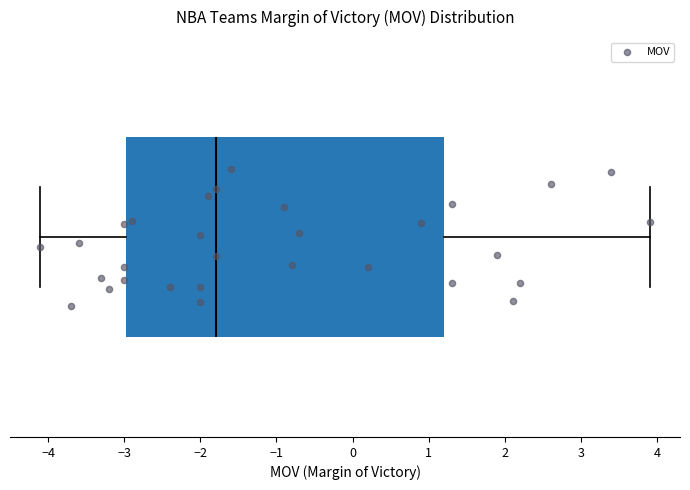

Transcribe this box plot: give where the median line is, the range the box spans, and where the two whiskers end, as read against the x-axis. The values are not printed on the chart, so give them approximately, as read against the axis.

median -1.8, box -3.0 to 1.2, whiskers -4.1 to 3.9